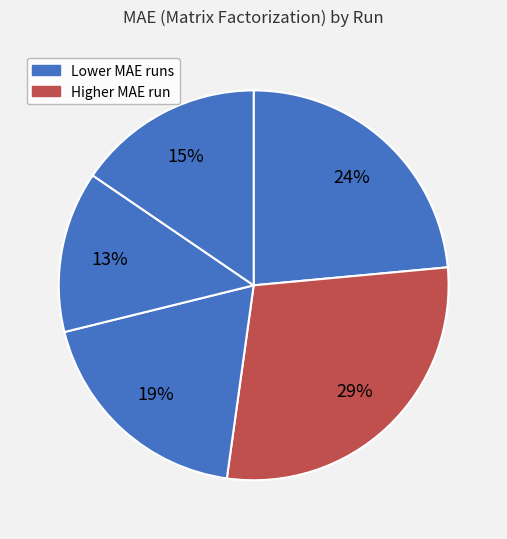

How many segments does this pie chart have?

5